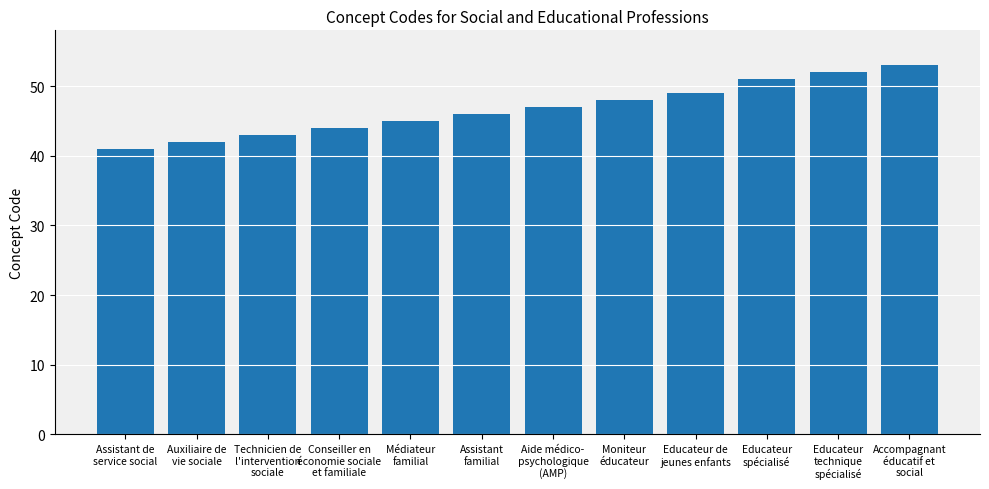

Reading left to right, what are all the values shown in this chart?

Assistant de
service social=41	Auxiliaire de
vie sociale=42	Technicien de
l'intervention
sociale=43	Conseiller en
économie sociale
et familiale=44	Médiateur
familial=45	Assistant
familial=46	Aide médico-
psychologique
(AMP)=47	Moniteur
éducateur=48	Educateur de
jeunes enfants=49	Educateur
spécialisé=51	Educateur
technique
spécialisé=52	Accompagnant
éducatif et
social=53